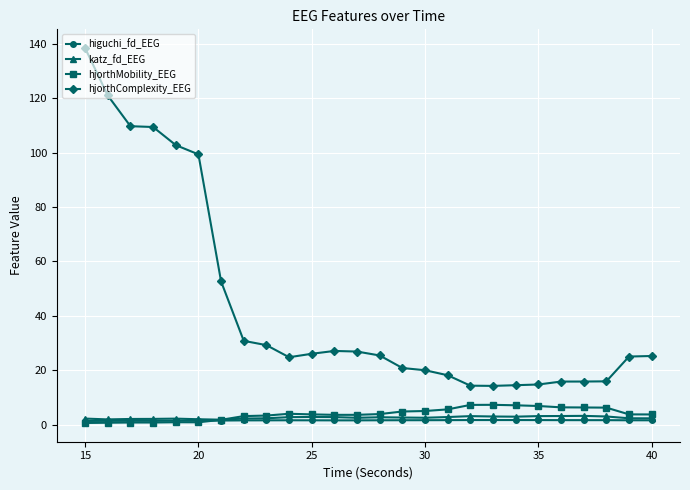

What is the highest value of the katz_fd_EEG series?

3.2